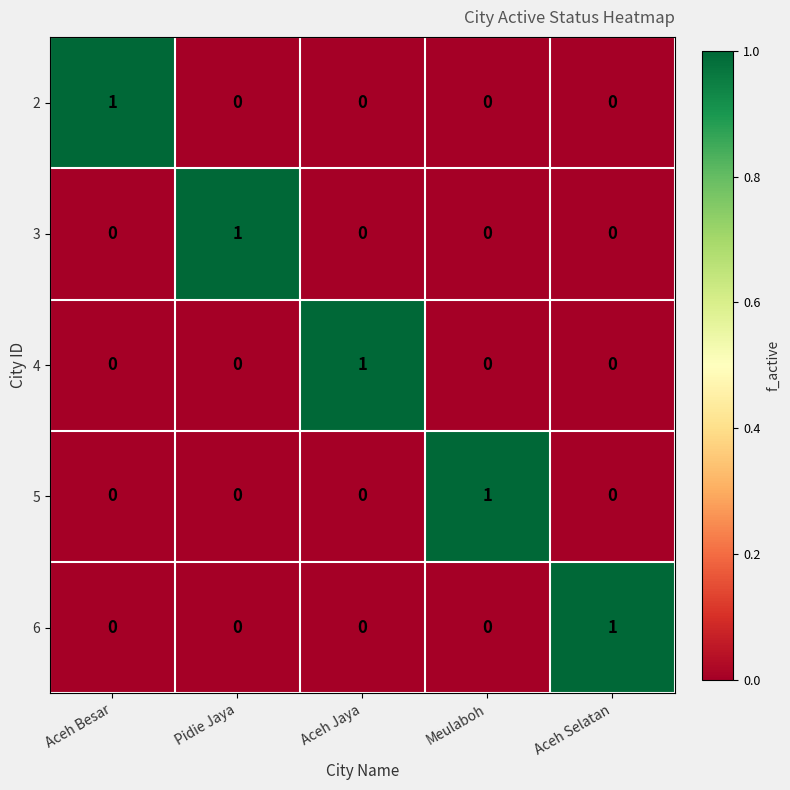

How many 3 values are between 0 and 1?

5